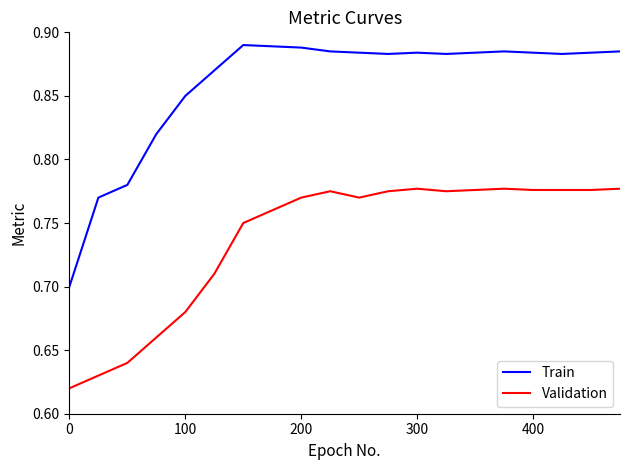

True or false: Train and Validation intersect in this chart.

False